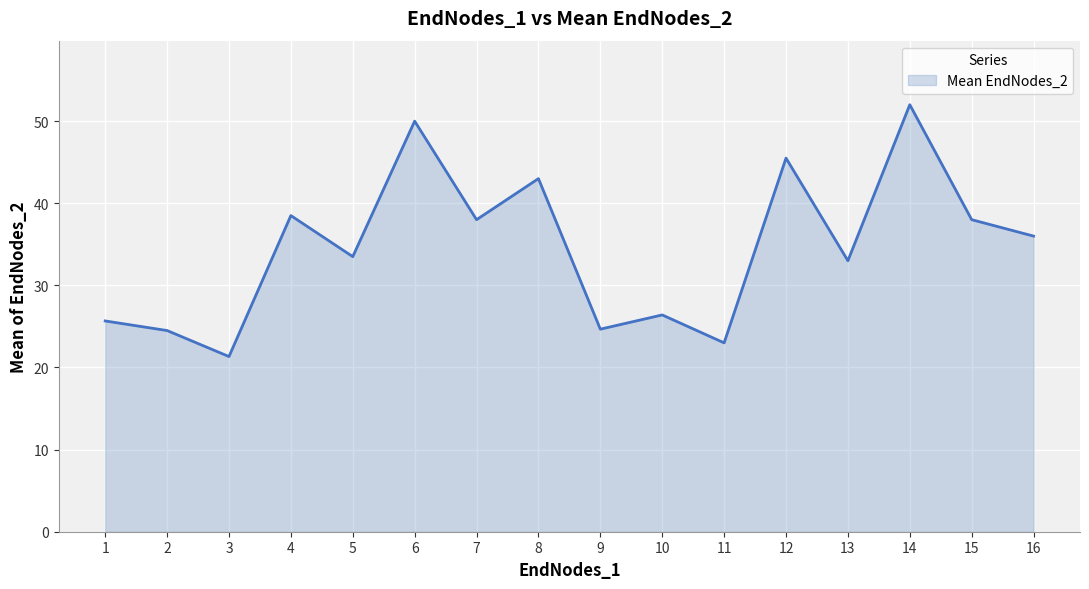

What is the difference between the values at 12 and 6?

4.5